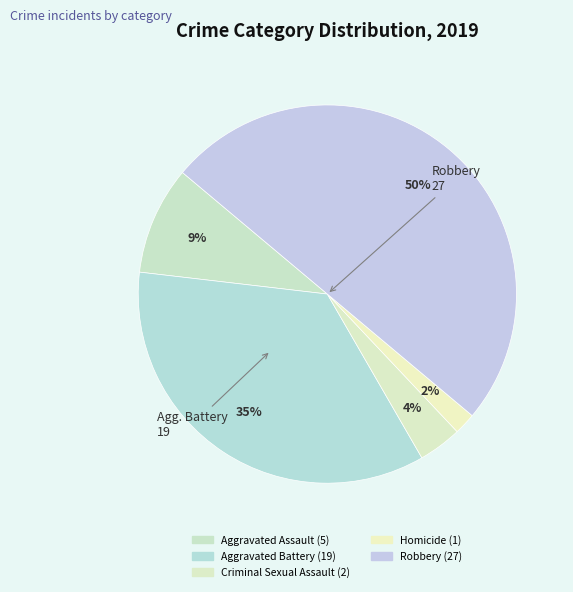

Is it true that Aggravated Assault is 9% of the pie?

True